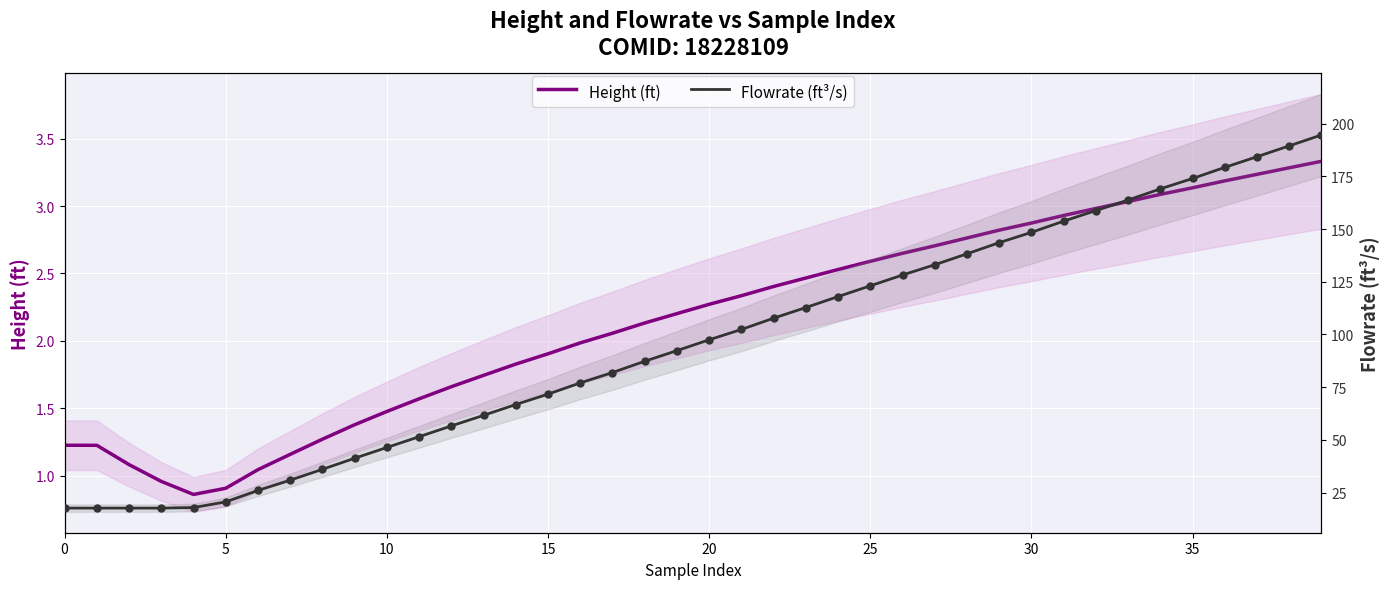

At how many categories does at least one series exceed 43?

30